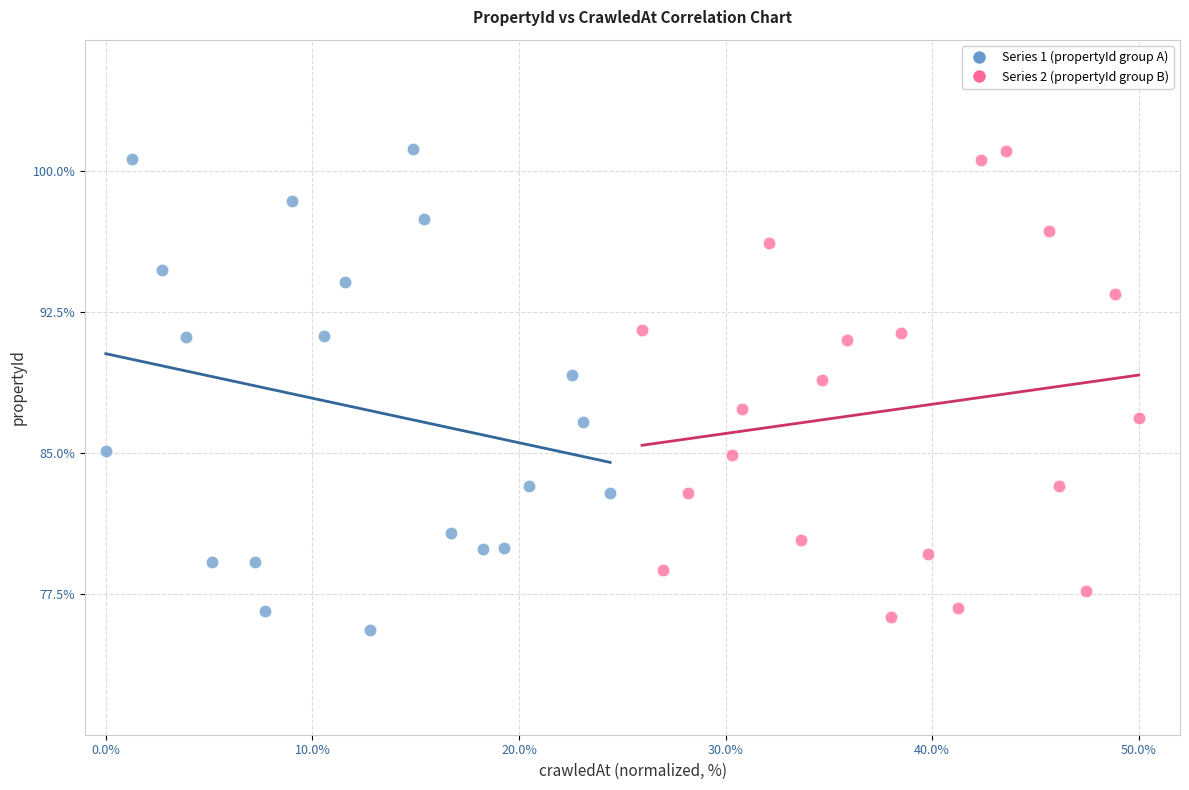

Which series has the largest Y range (max minus min)?

Series 1 (propertyId group A)